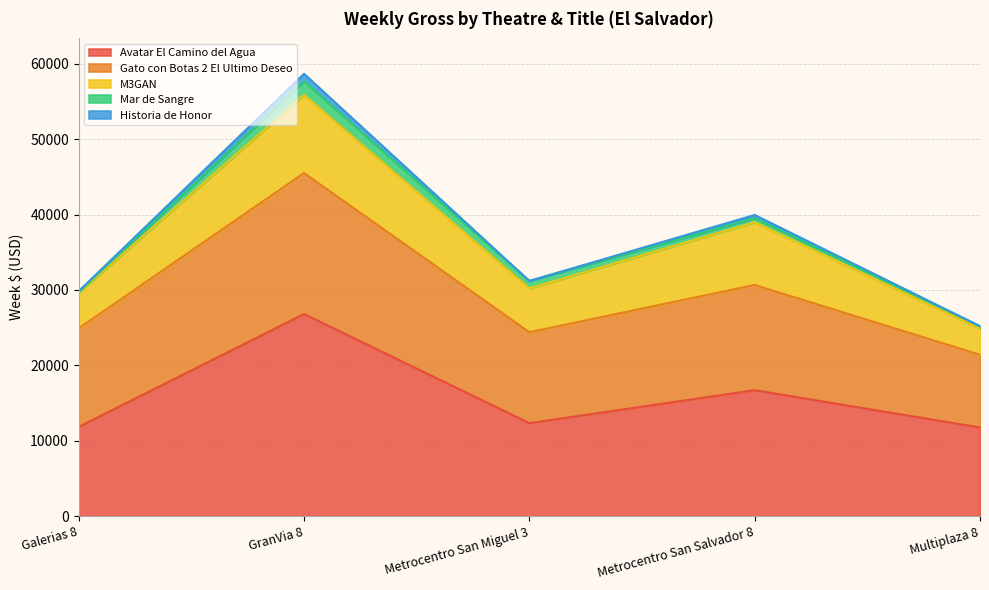

What is the difference between the second highest and minimum values in the Avatar El Camino del Agua series?

4947.9